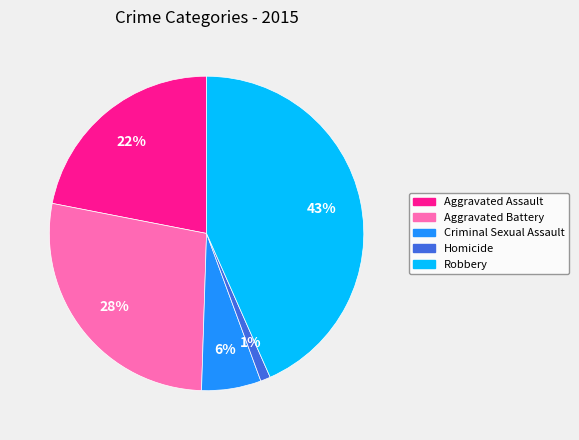

To the nearest percent, what is the difference between the Aggravated Assault and Aggravated Battery slice percentages?

6%